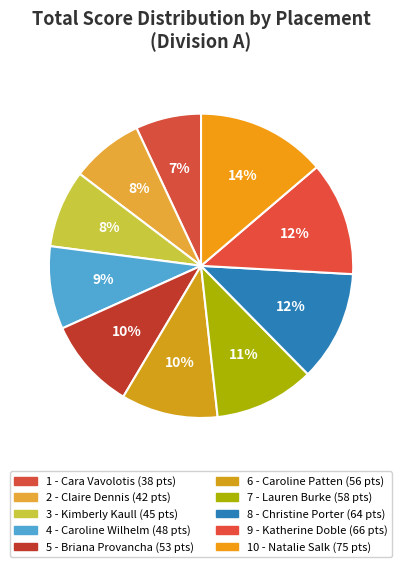

How many segments does this pie chart have?

10